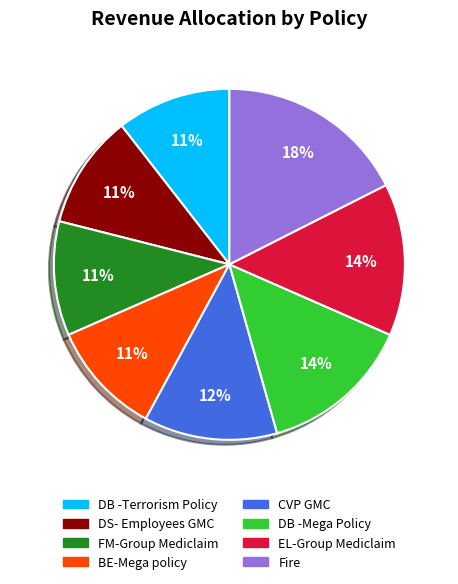

To the nearest percent, what is the combined percentage of DB -Mega Policy and DS- Employees GMC?

25%